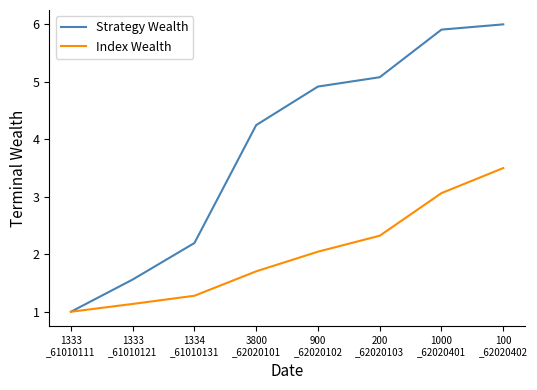

Does the chart have visible grid lines?

No